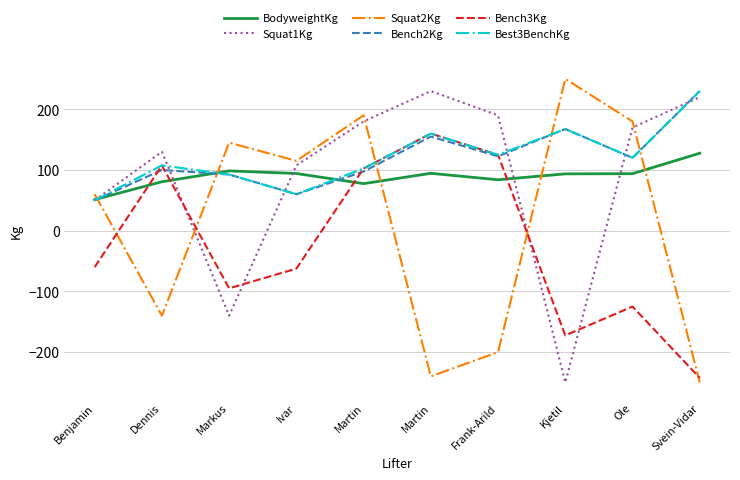

How many lines are shown in the chart?

6